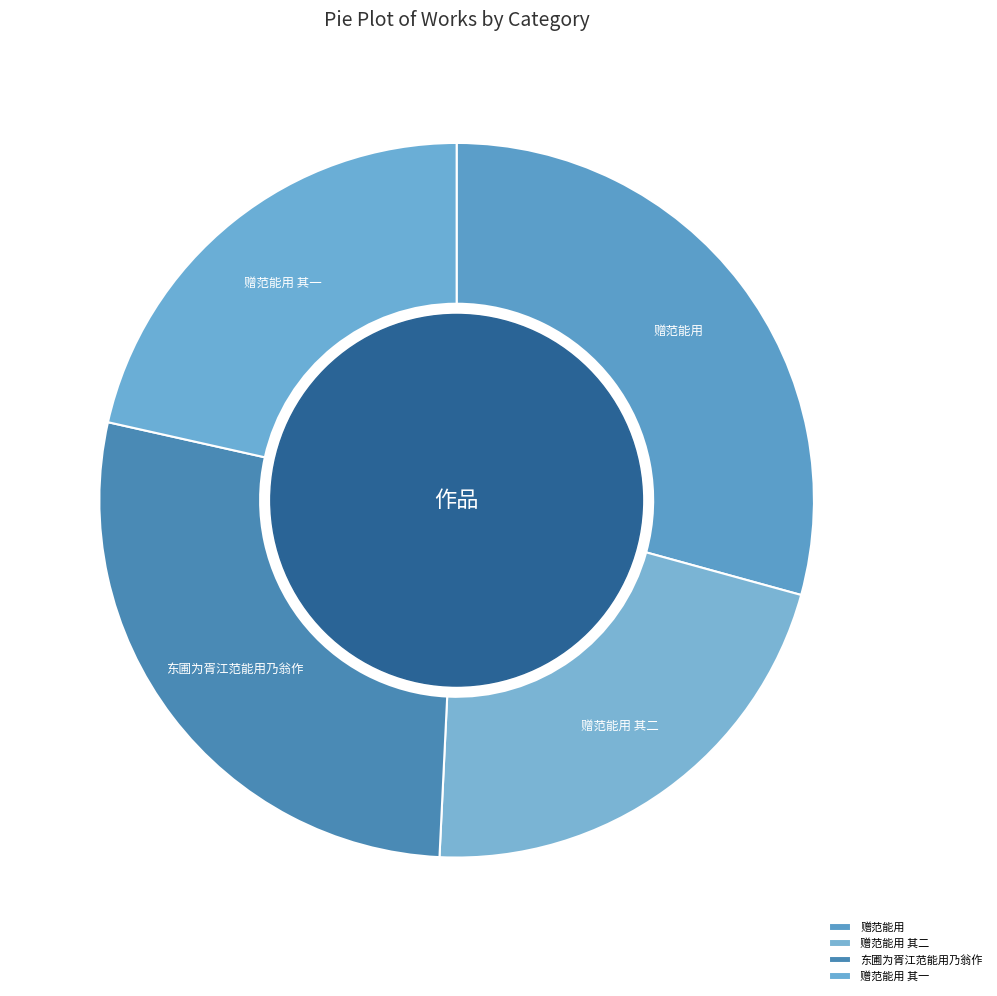

The 东圃为胥江范能用乃翁作 slice represents 13% of the pie. True or false?

False